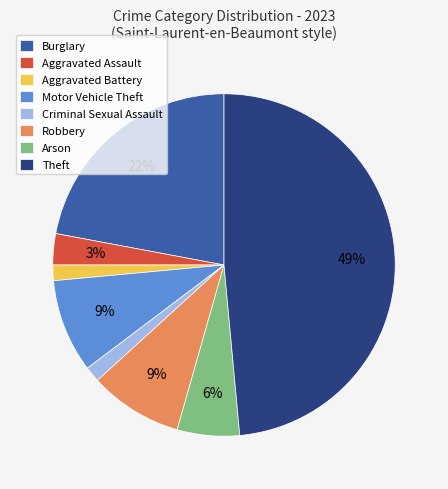

To the nearest percent, what is the difference between the Aggravated Assault and Theft slice percentages?

46%